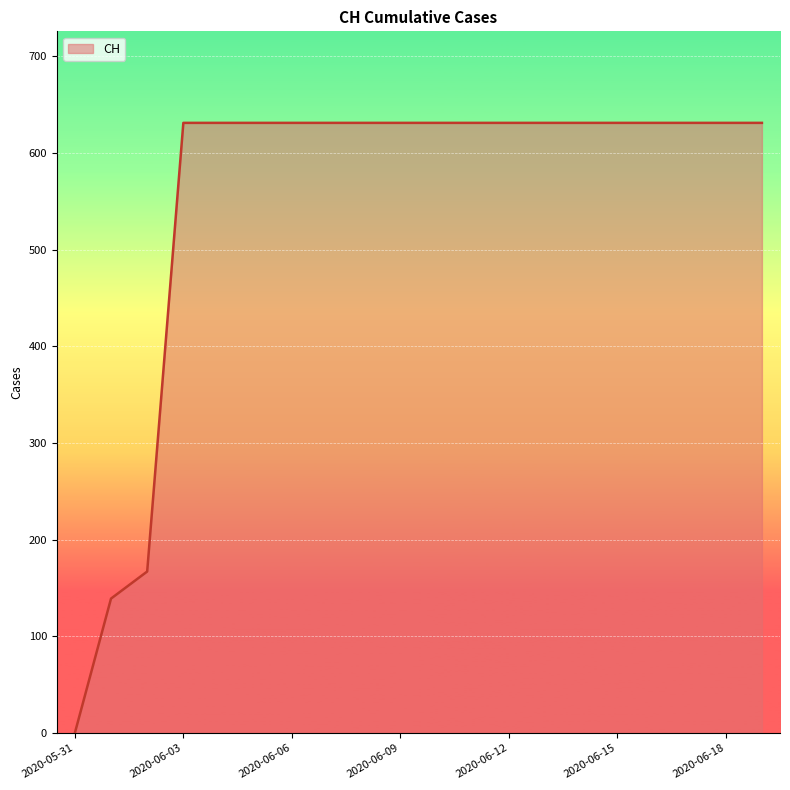

What is the difference between the maximum and minimum values?

631